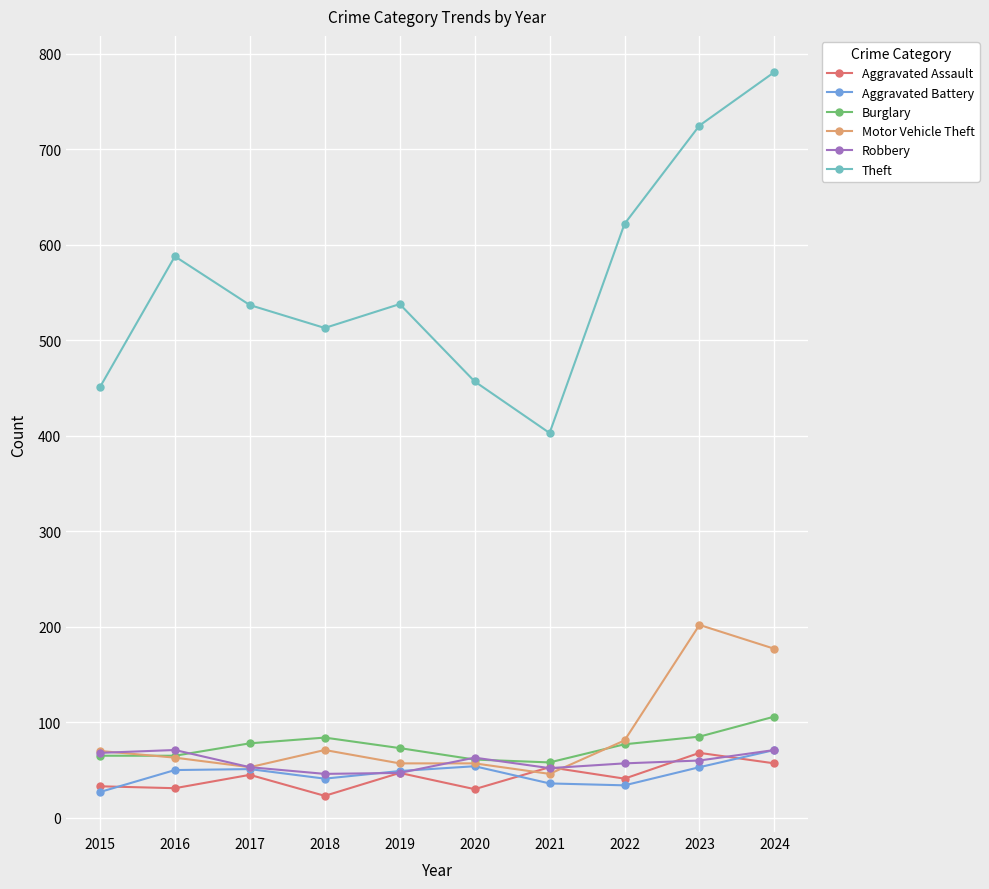

True or false: Aggravated Assault has more than 2 points higher than both neighbors.

True